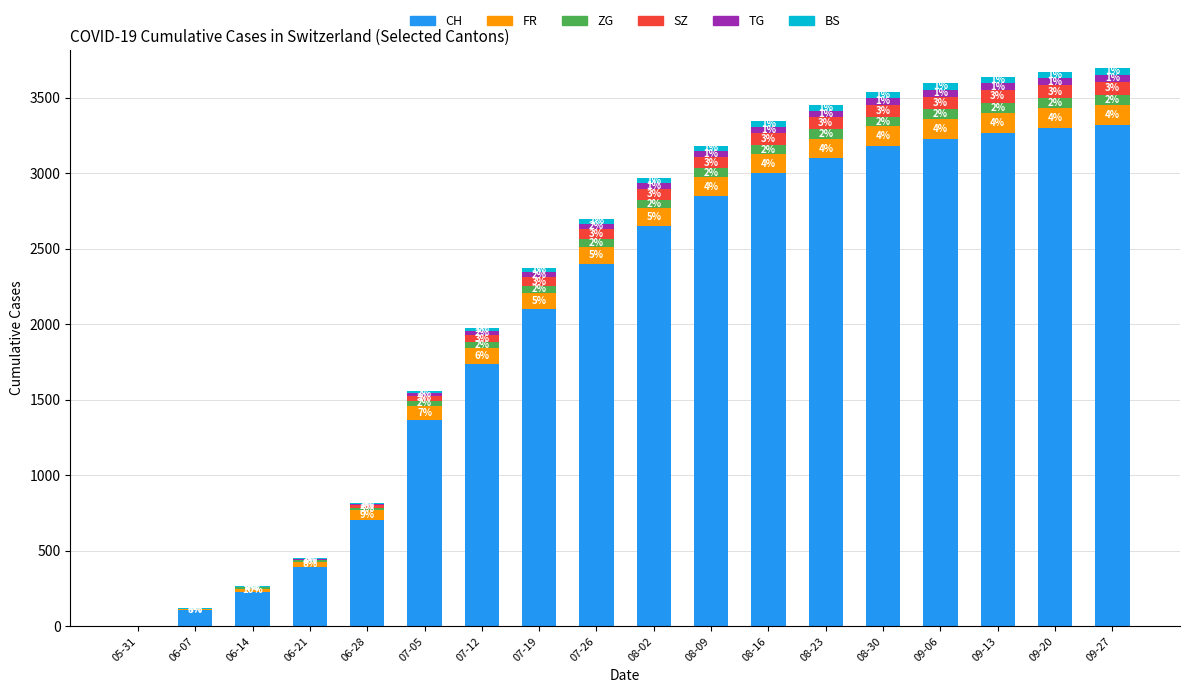

What is the total value across all series at 07-19?

2372